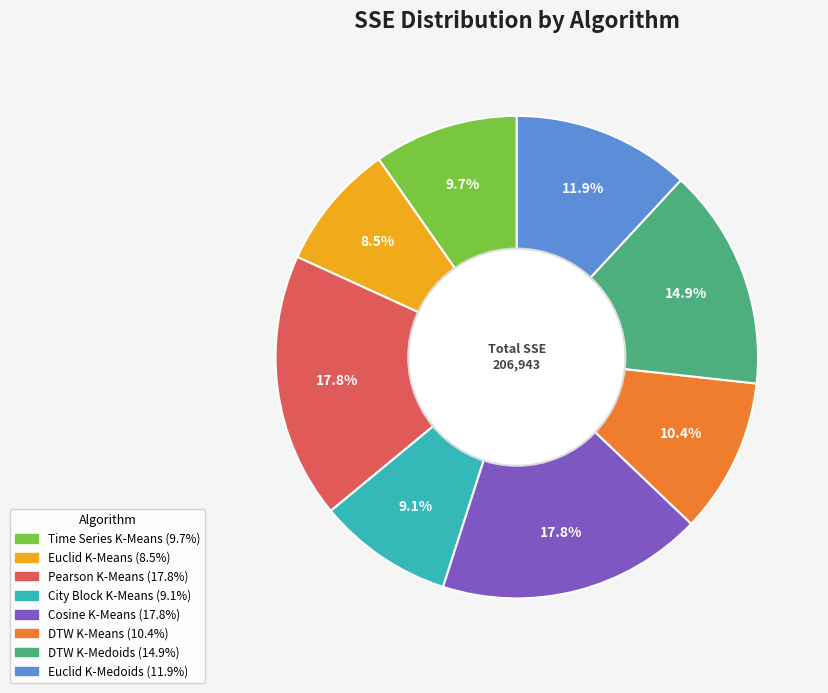

To the nearest percent, what is the average slice percentage?

12%